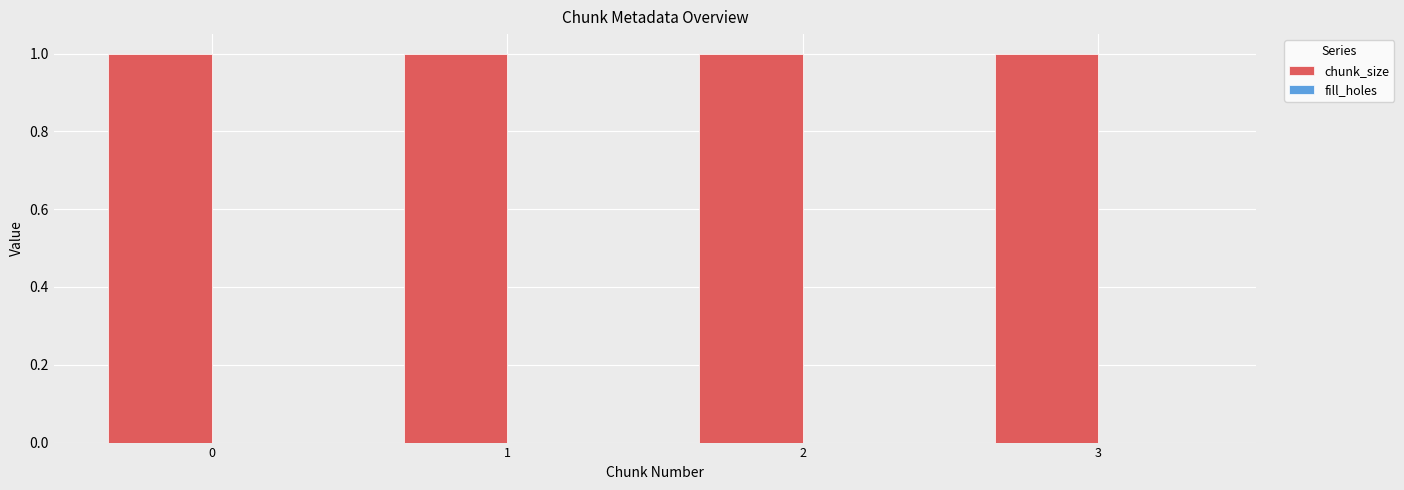

List the series in order of their overall mean, lowest first.

fill_holes, chunk_size